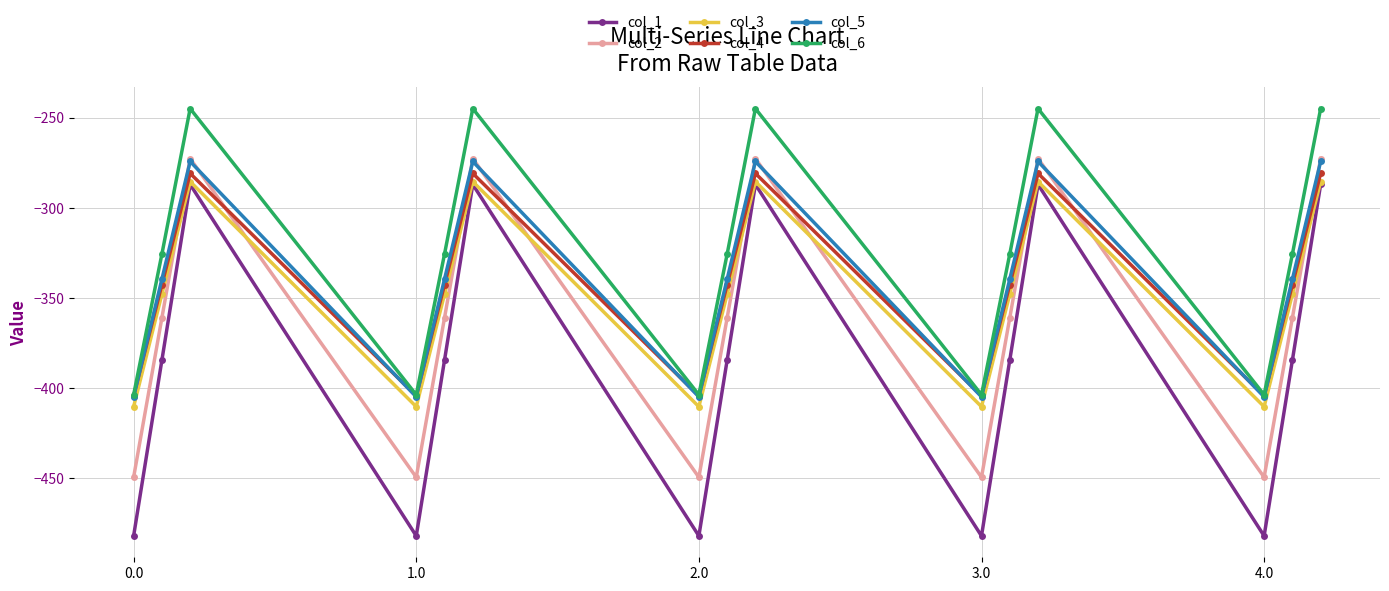

True or false: col_1 has more than 0 points higher than both neighbors.

True